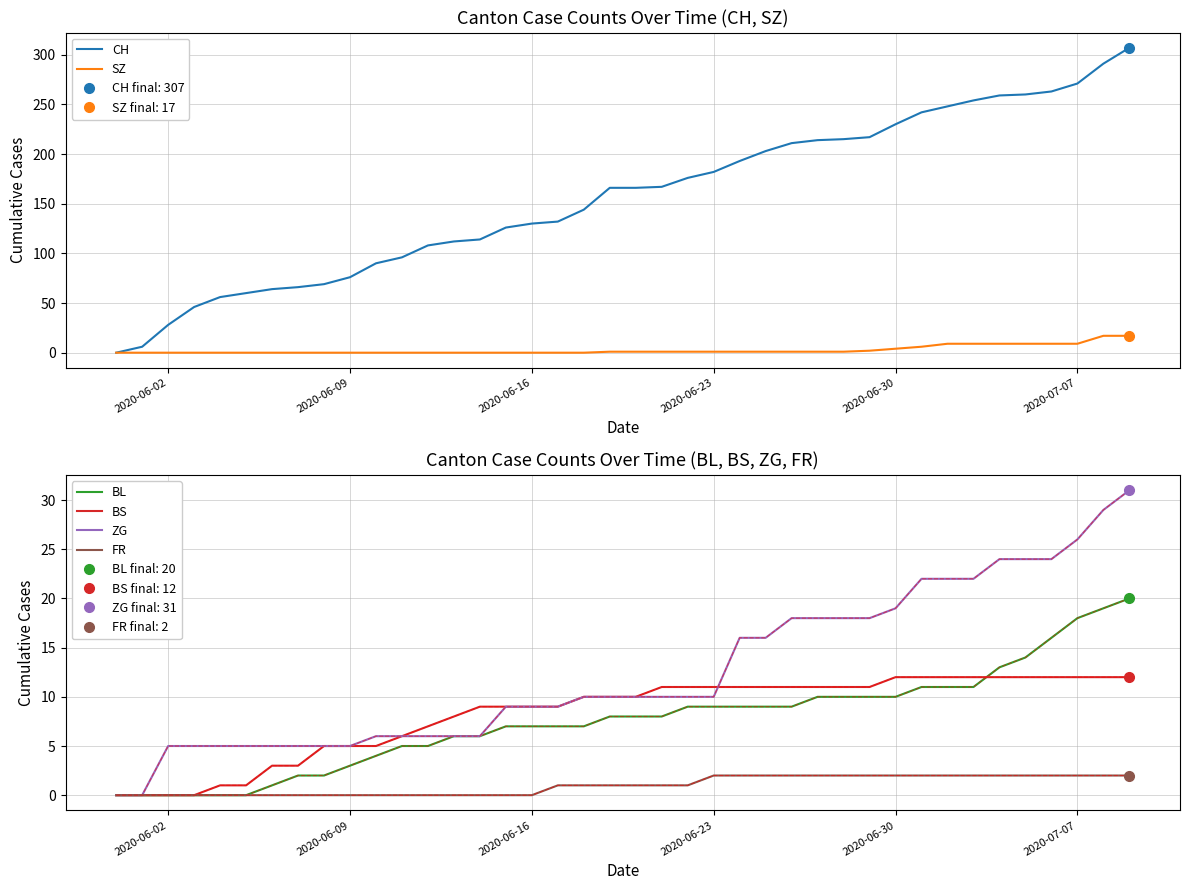

True or false: FR has more than 0 interior local peaks.

False